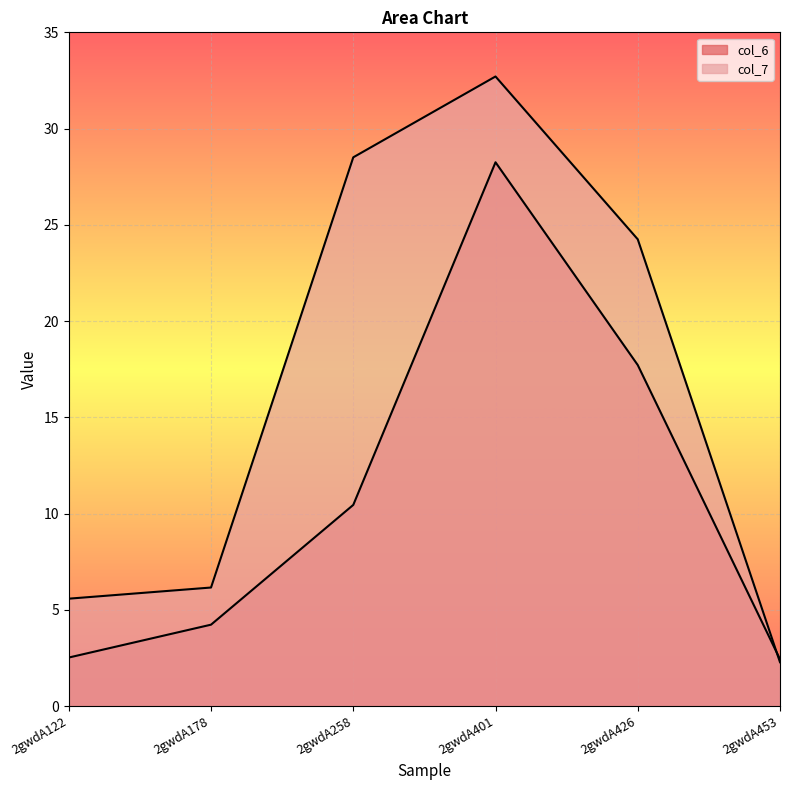

Which series has the largest total across all categories?

col_7